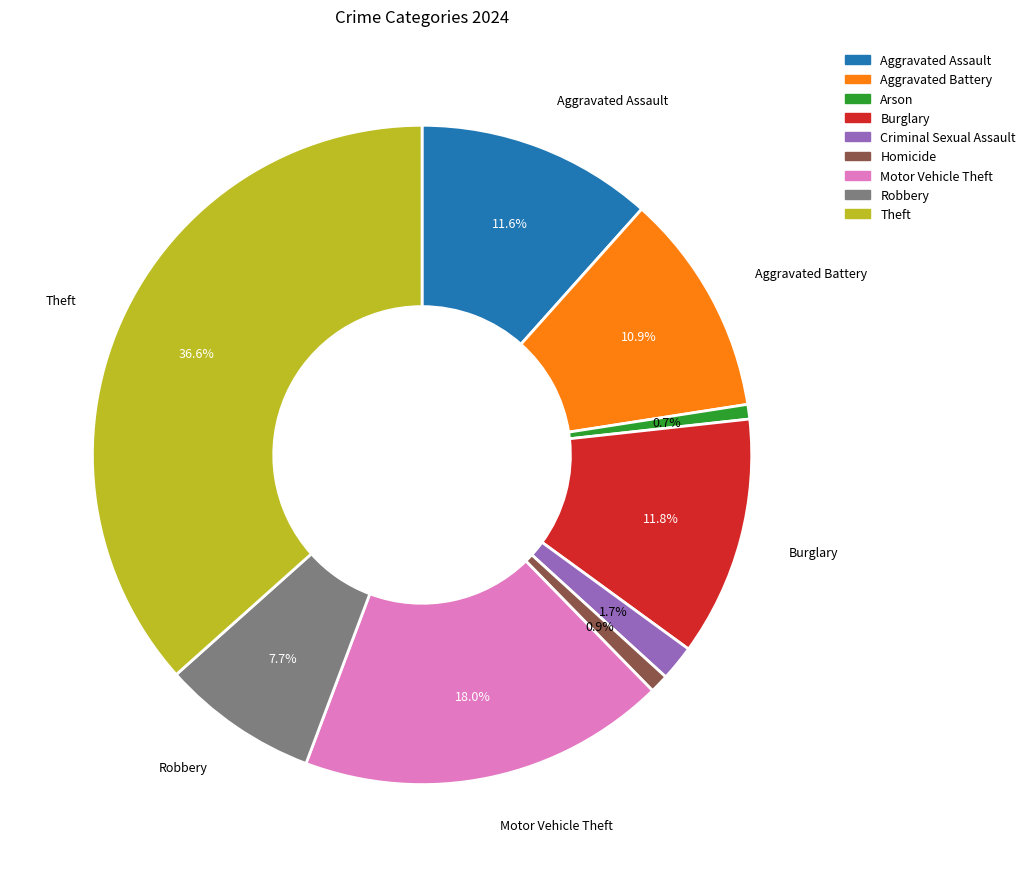

How many segments does this pie chart have?

9